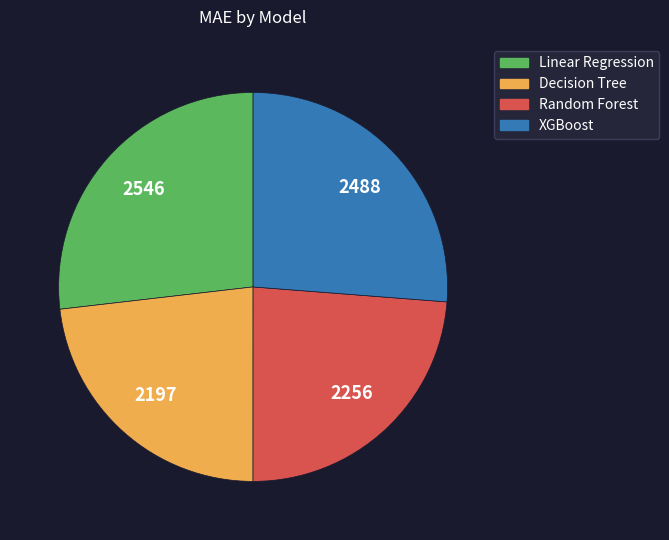

Does XGBoost account for over 50% of the chart?

No